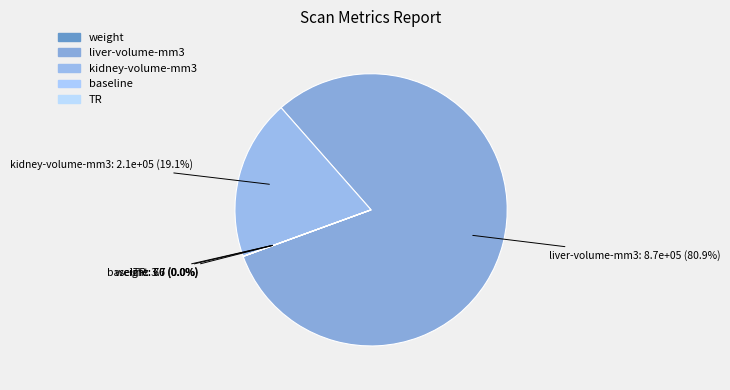

Rank the categories by value from lowest to highest.

TR, baseline, weight, kidney-volume-mm3, liver-volume-mm3